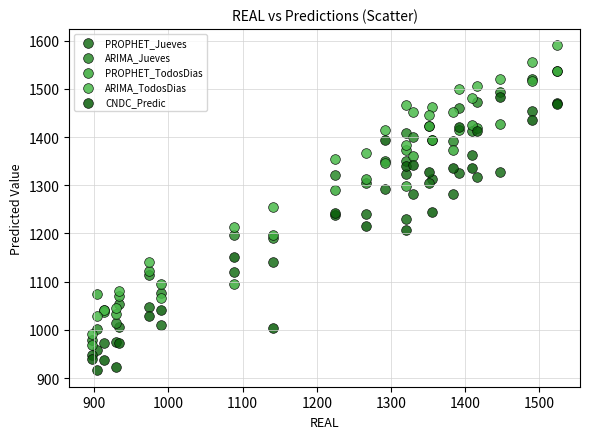

What are all the series names shown in the legend?

PROPHET_Jueves, ARIMA_Jueves, PROPHET_TodosDias, ARIMA_TodosDias, CNDC_Predic